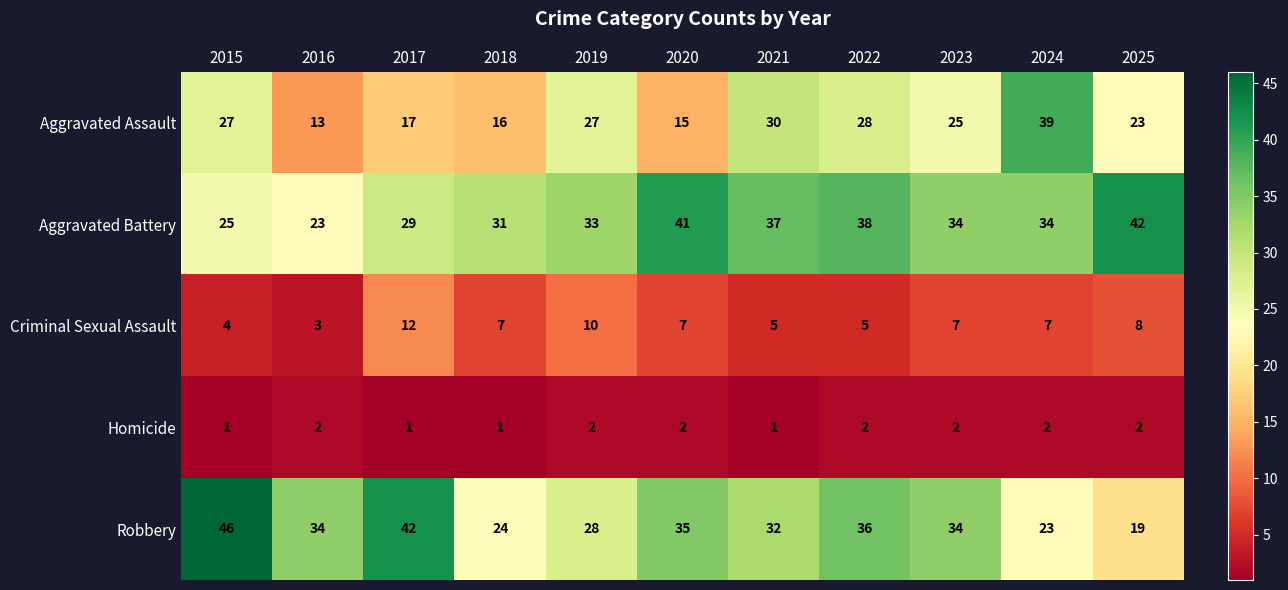

Which series has the widest spread of values?

Robbery